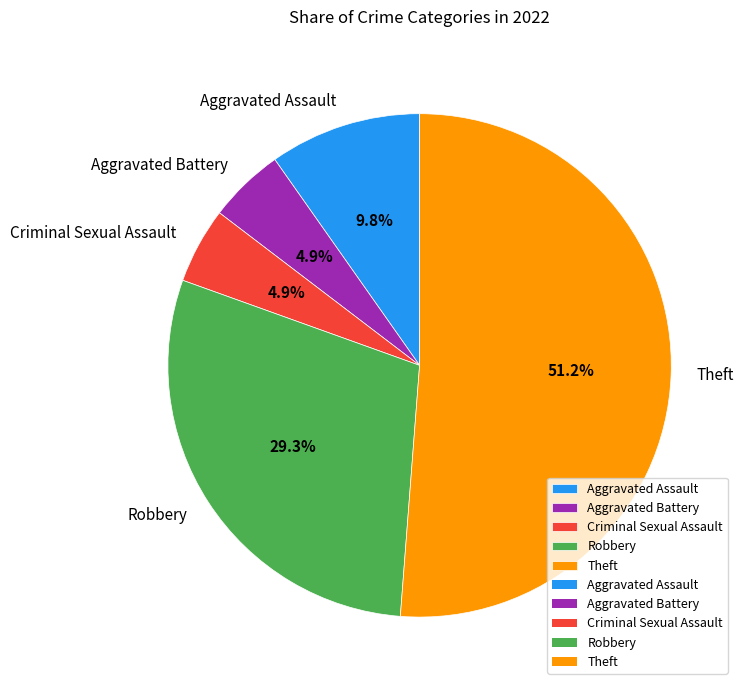

Between Aggravated Assault and Theft, which is larger?

Theft